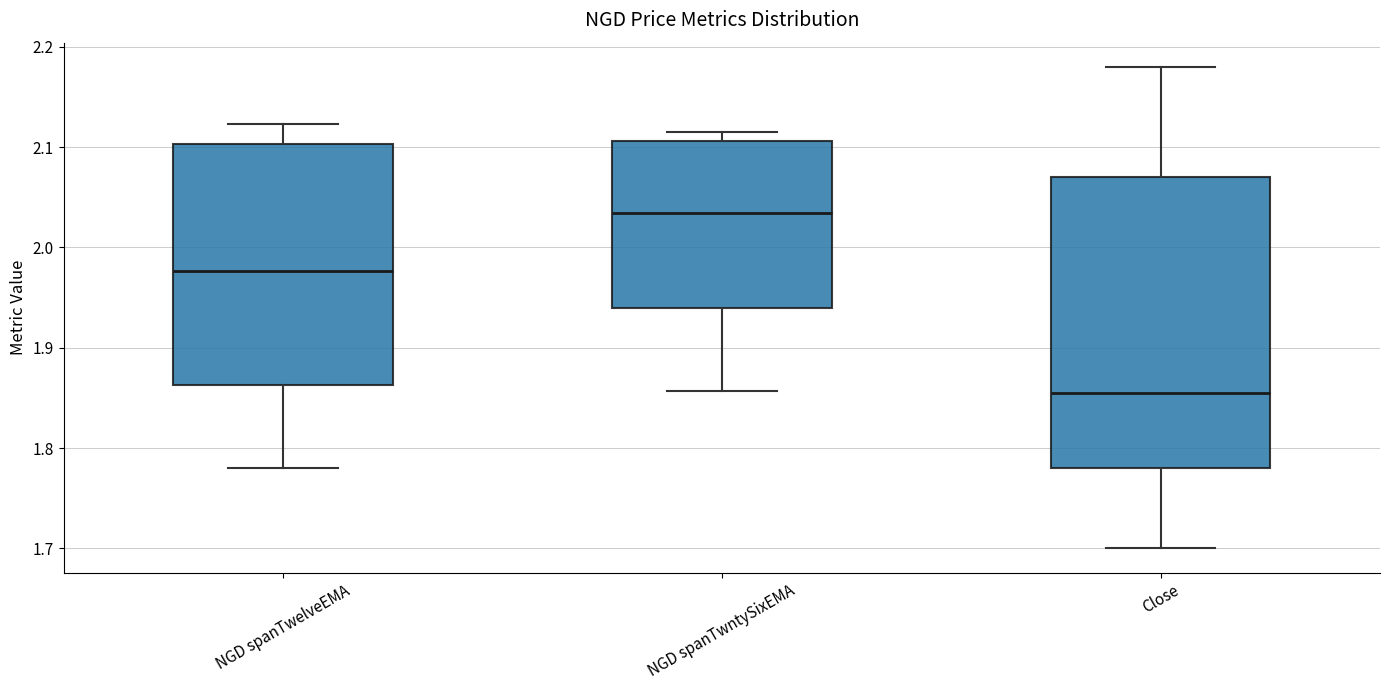

Where does the lower whisker of the box for NGD spanTwntySixEMA end on the y-axis? The values are not printed on the chart, so give them approximately, as read against the axis.

1.86